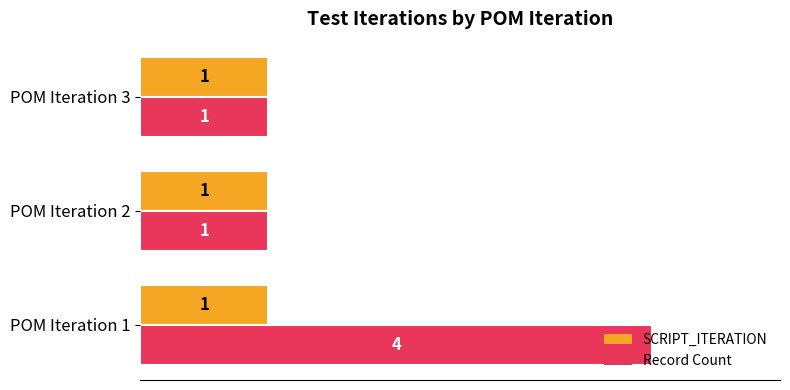

What is the sum of all Record Count values?

6